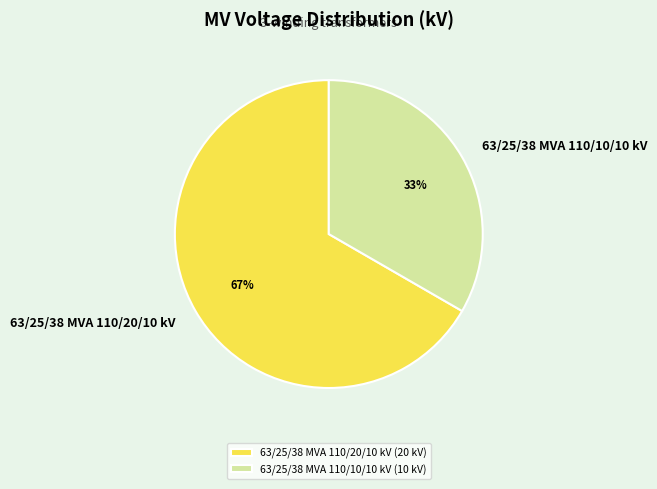

Is it true that 63/25/38 MVA 110/20/10 kV is 67% of the pie?

True